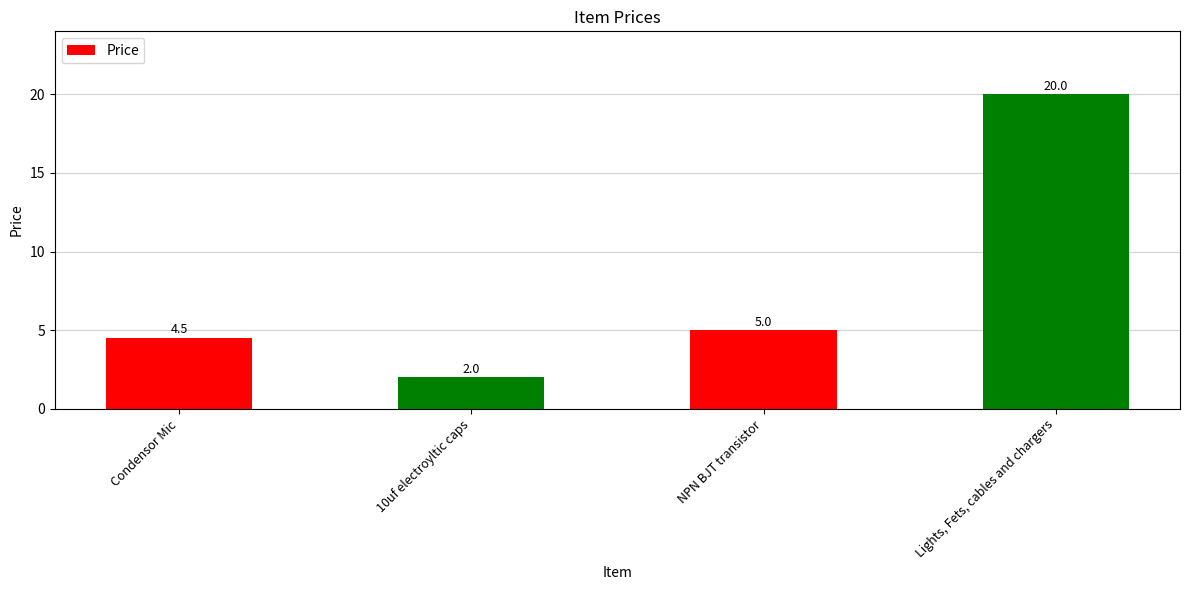

What is the label of the 4th bar from the left?

Lights, Fets, cables and chargers